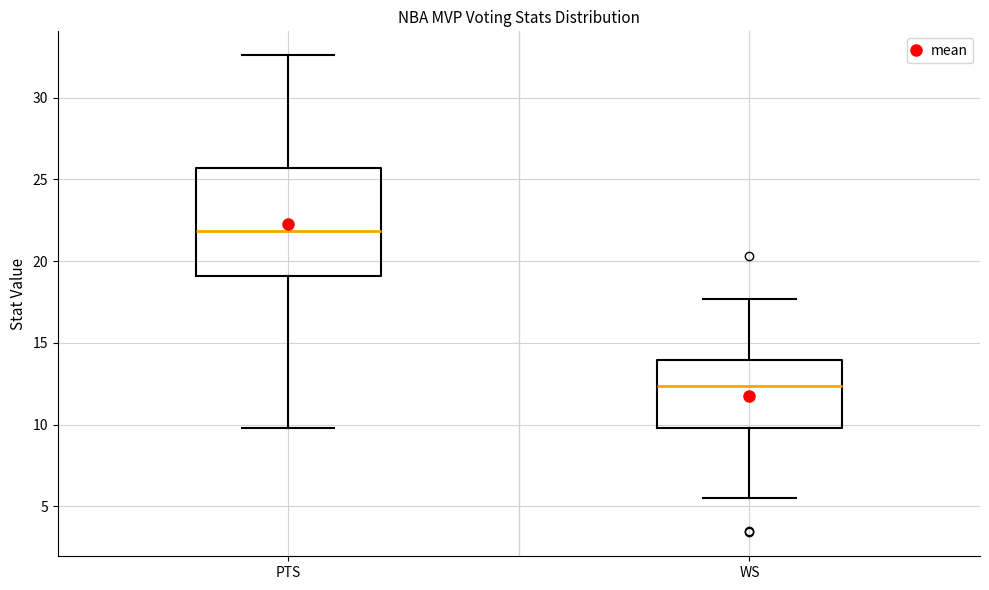

Reading left to right, transcribe this box plot: for each box, give where its median line is, the range the box spans, and where its two whiskers end, as read against the y-axis. The values are not printed on the chart, so give them approximately, as read against the axis.

PTS: median 22.0, box 19.0 to 25.5, whiskers 10.0 to 32.5
WS: median 12.5, box 10.0 to 14.0, whiskers 5.5 to 17.5